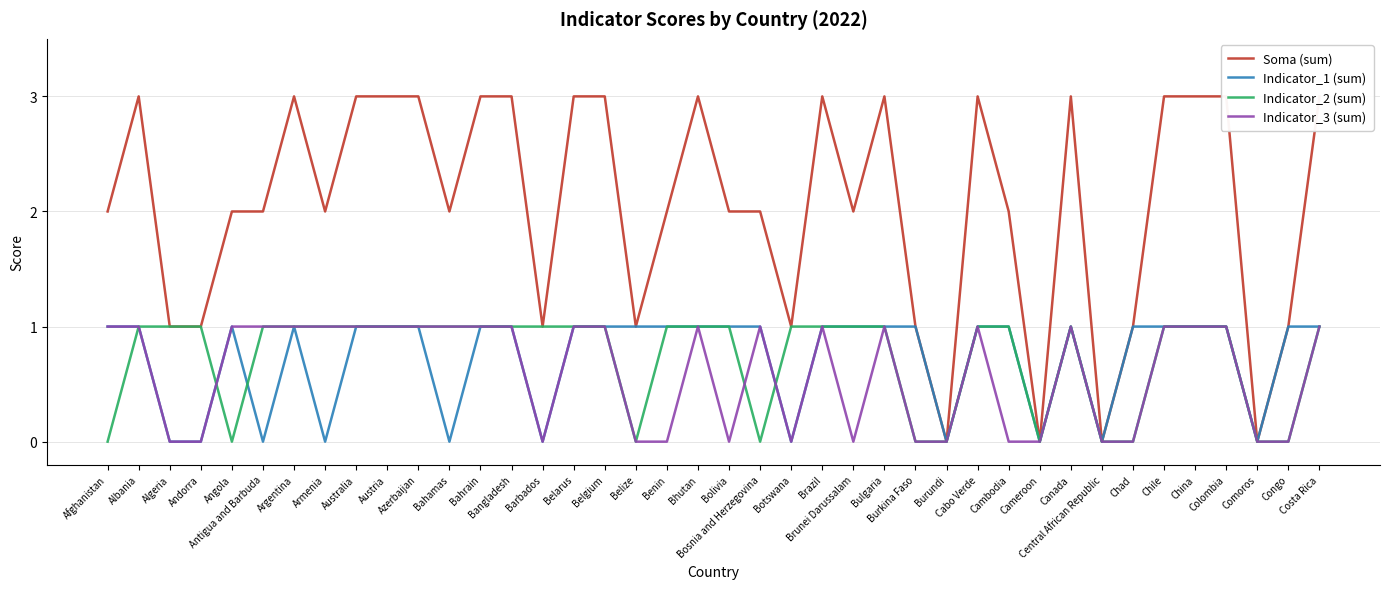

True or false: Soma (sum) and Indicator_2 (sum) cross at least once.

False